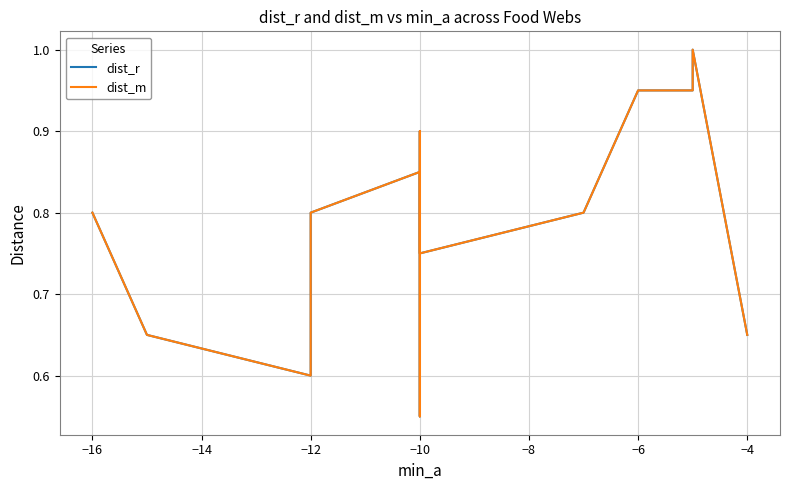

True or false: dist_r and dist_m intersect in this chart.

False